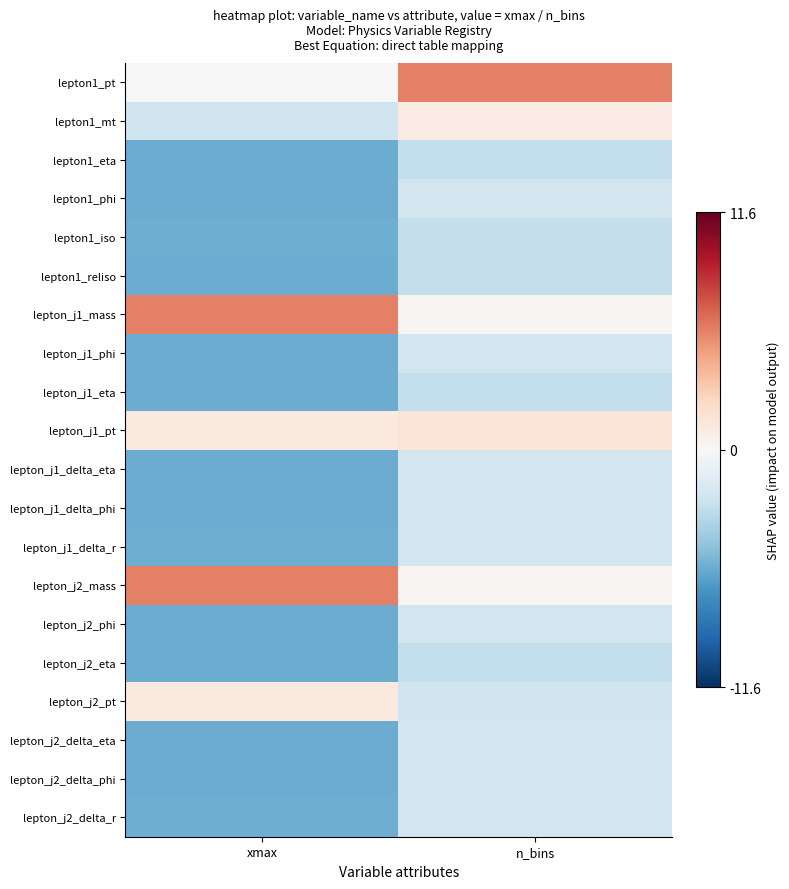

Which has a higher value, xmax or n_bins?

n_bins